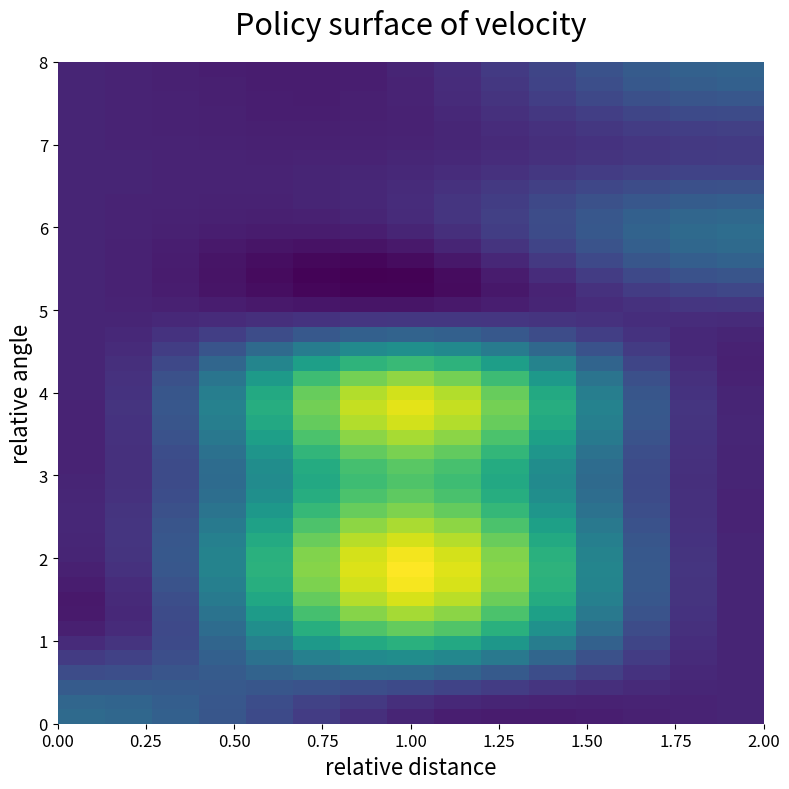

What is the maximum value shown in the chart?

69